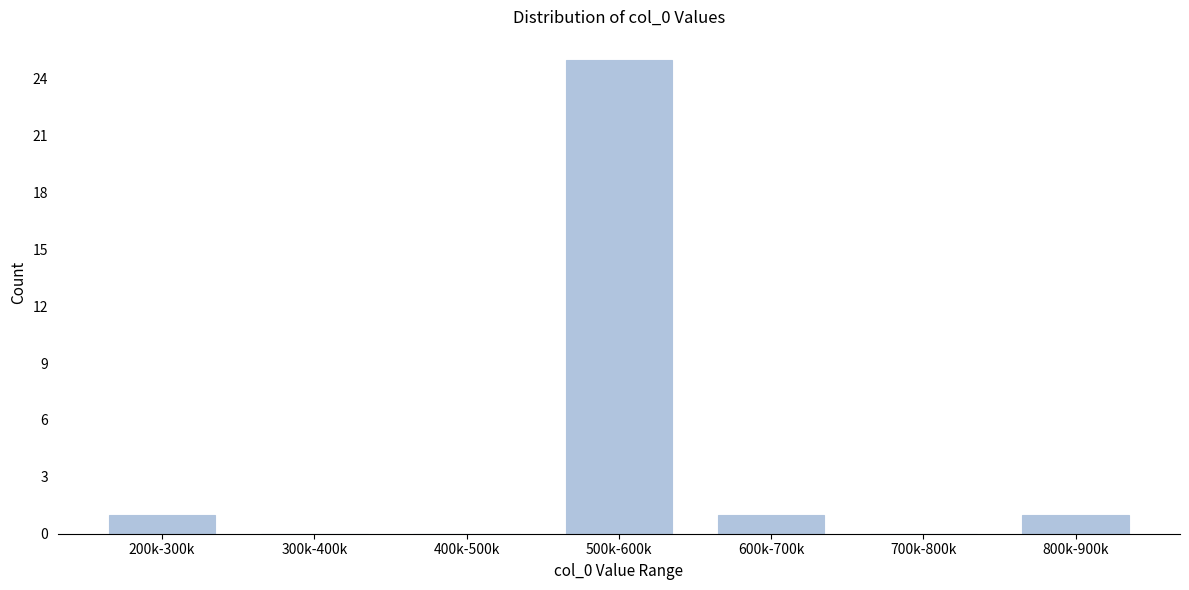

Reading right to left, what are all the values shown in this chart?

800k-900k=1	700k-800k=0	600k-700k=1	500k-600k=25	400k-500k=0	300k-400k=0	200k-300k=1